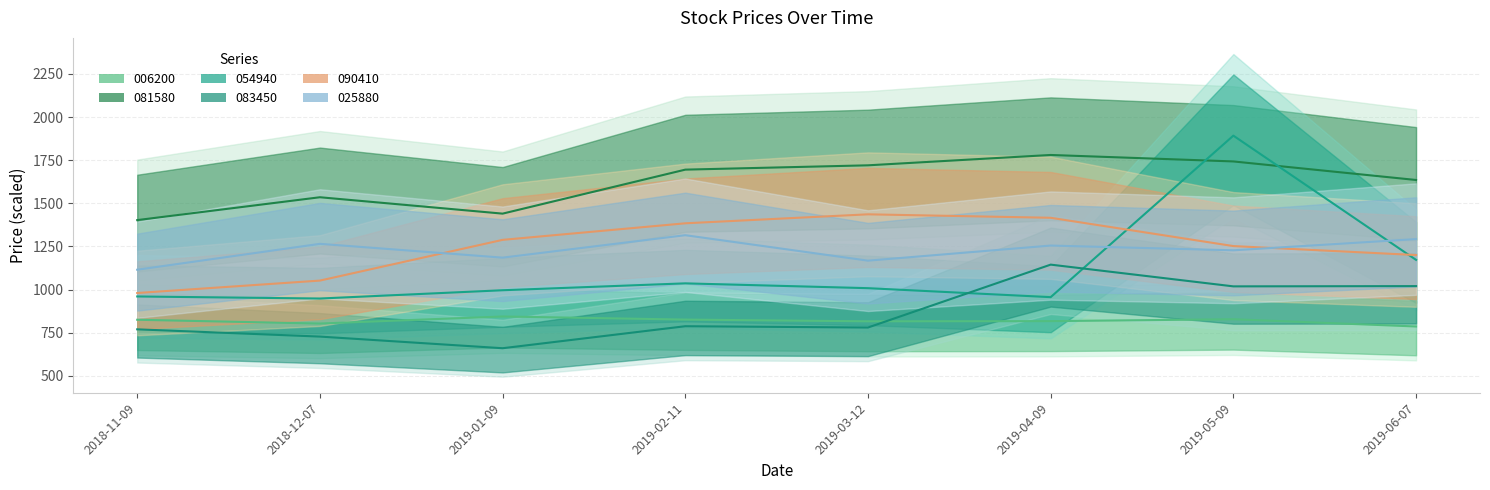

What is the total value across all series at 2019-03-12?

6927.5